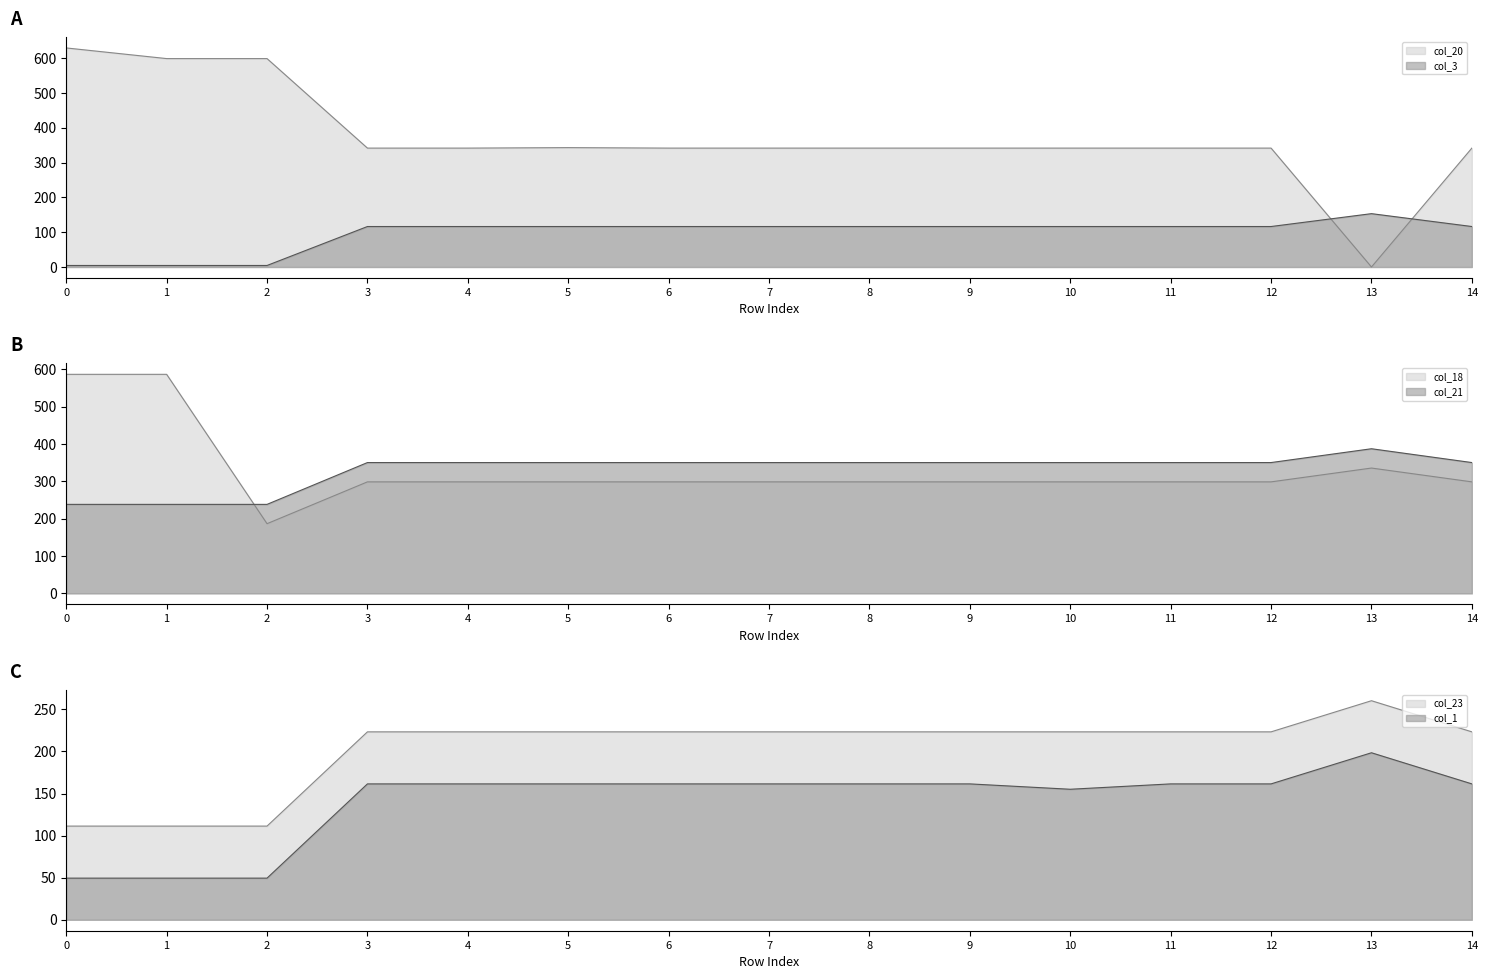

How many interior local valleys does the col_1 series have?

1